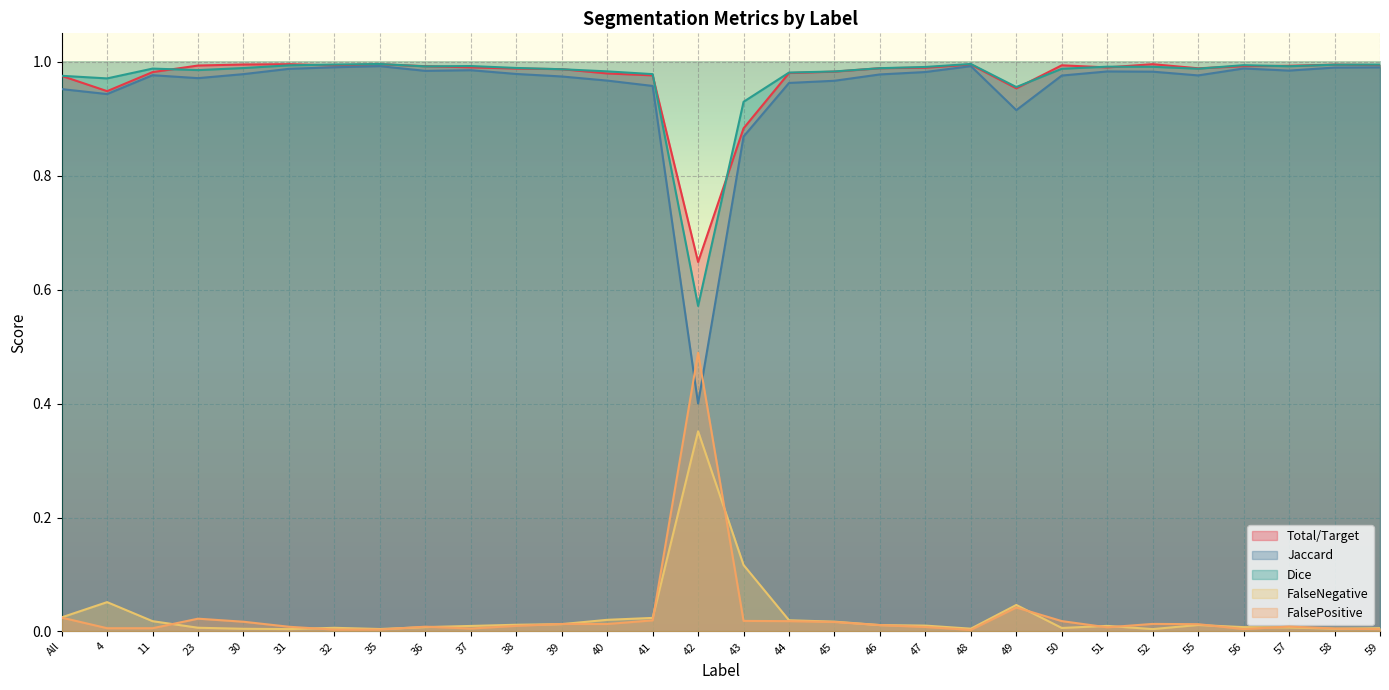

What is the difference between the second highest and minimum values in the Jaccard series?

0.6